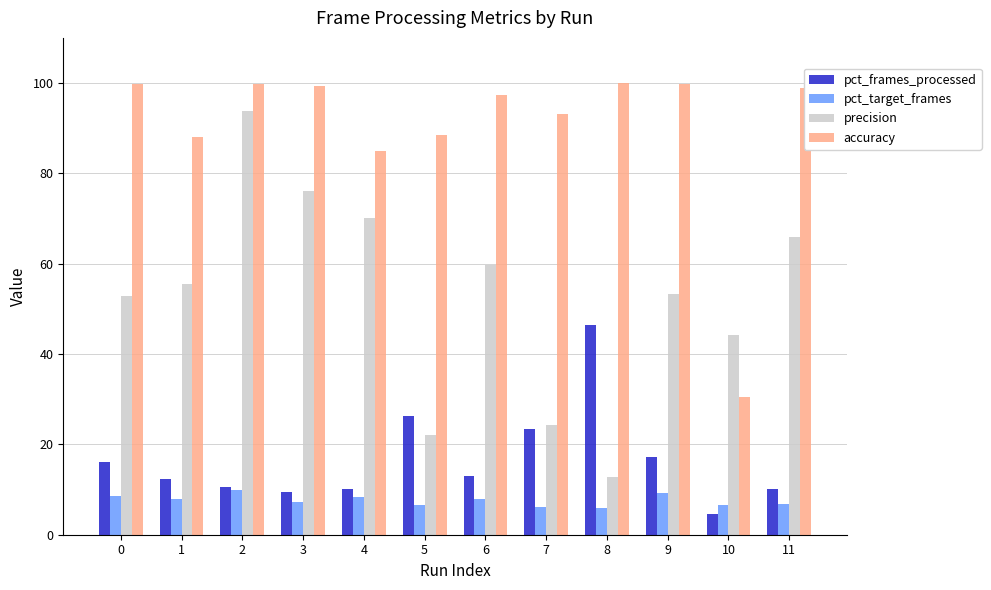

List the series in order of their peak value, highest first.

accuracy, precision, pct_frames_processed, pct_target_frames